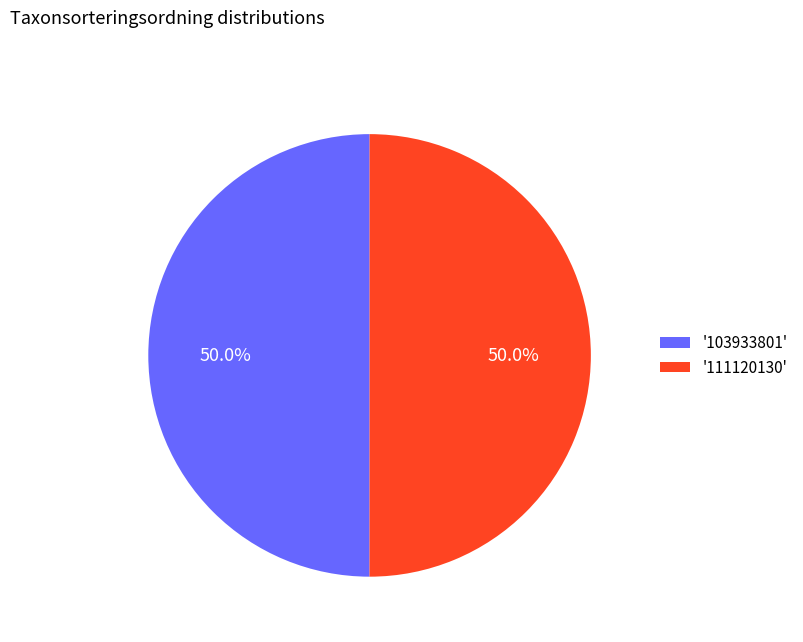

What portion of the pie excludes '103933801'?

50.0%